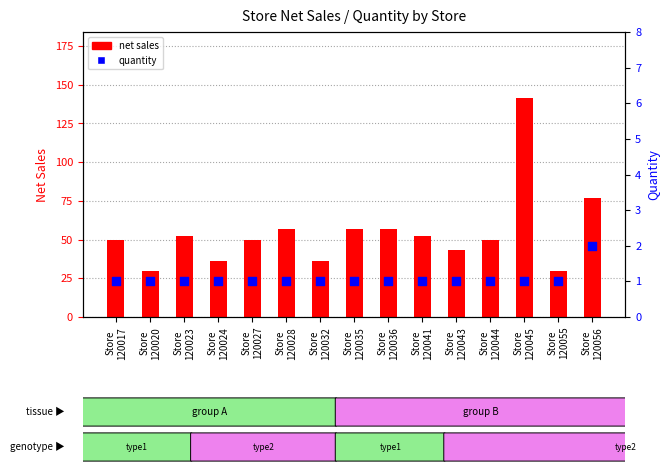

What are all the series names shown in the legend?

net sales, quantity